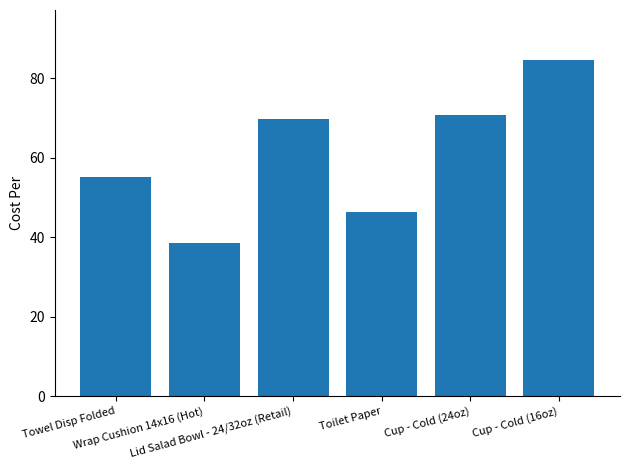

Reading left to right, list all the values displayed in this chart.

55.2	38.6	69.7	46.3	70.7	84.4